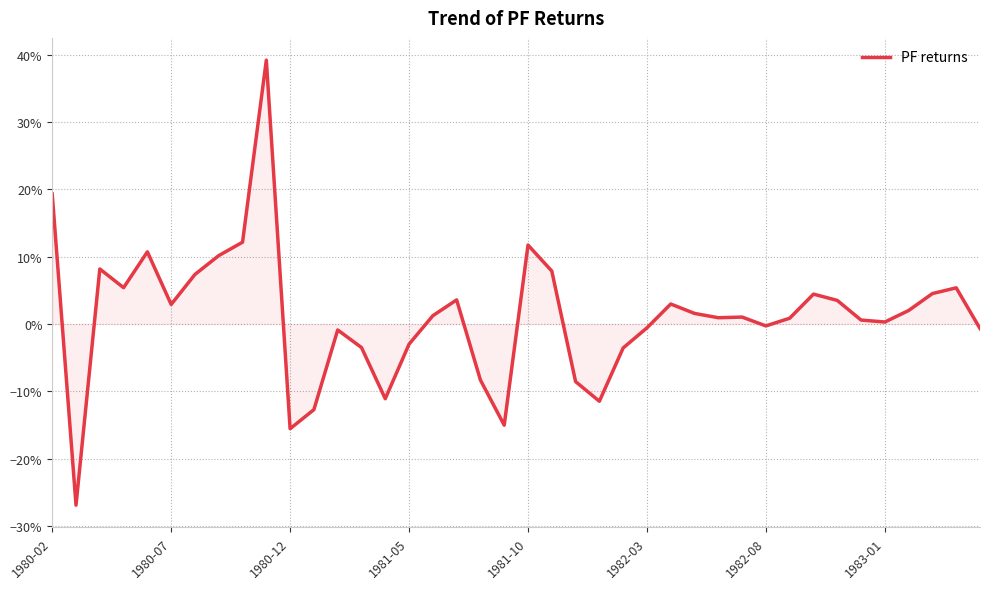

What is the difference between the maximum and minimum values?

0.7